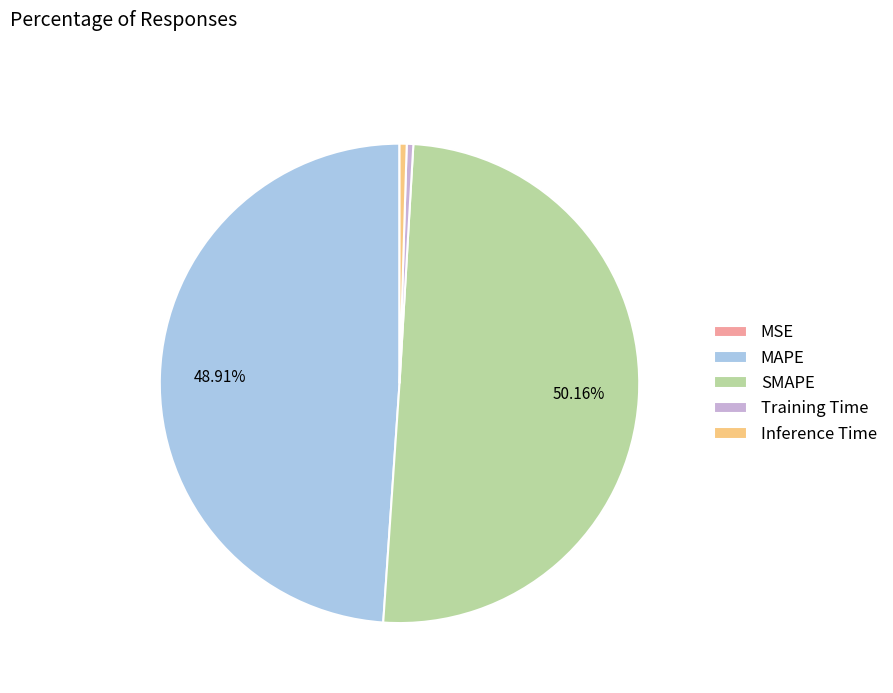

Which slice is the largest?

SMAPE